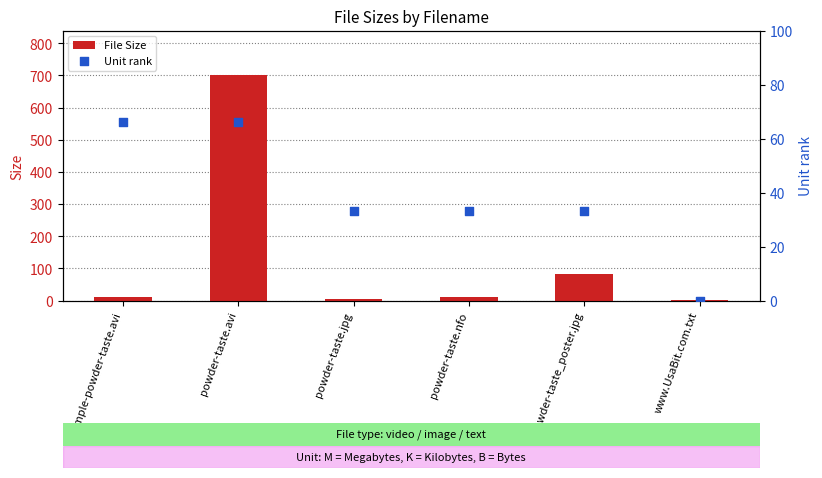

Which series contains the highest Y value?

File Size